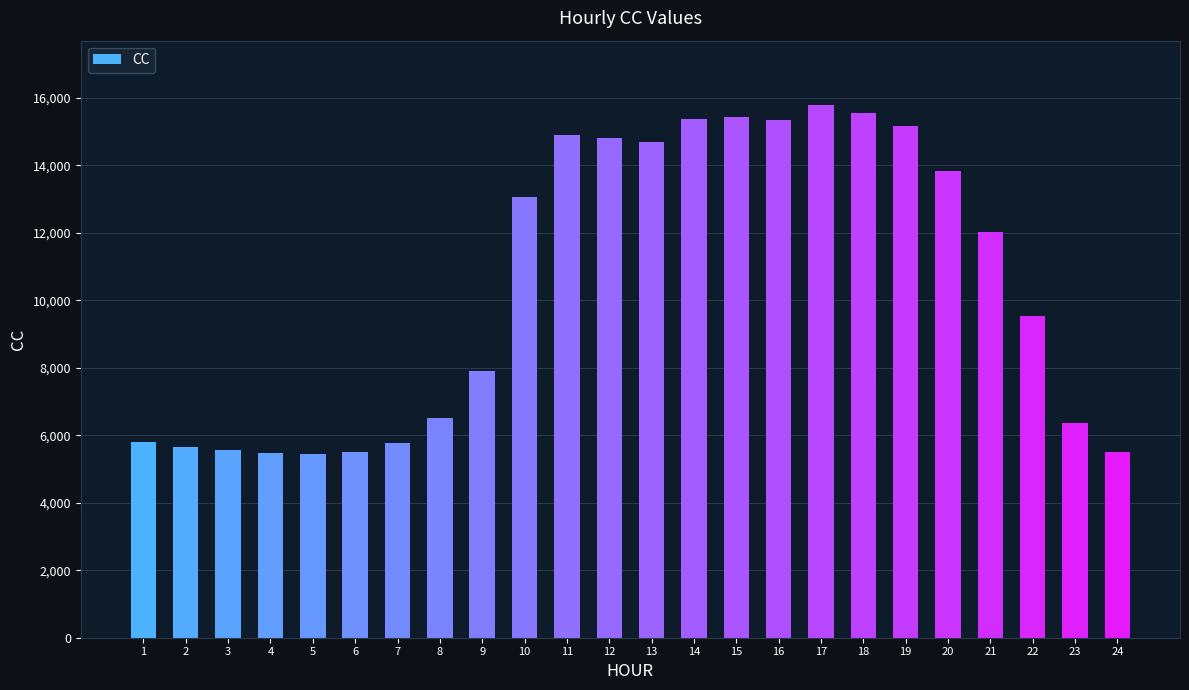

What is the value of the 11th bar from the left?

14886.8